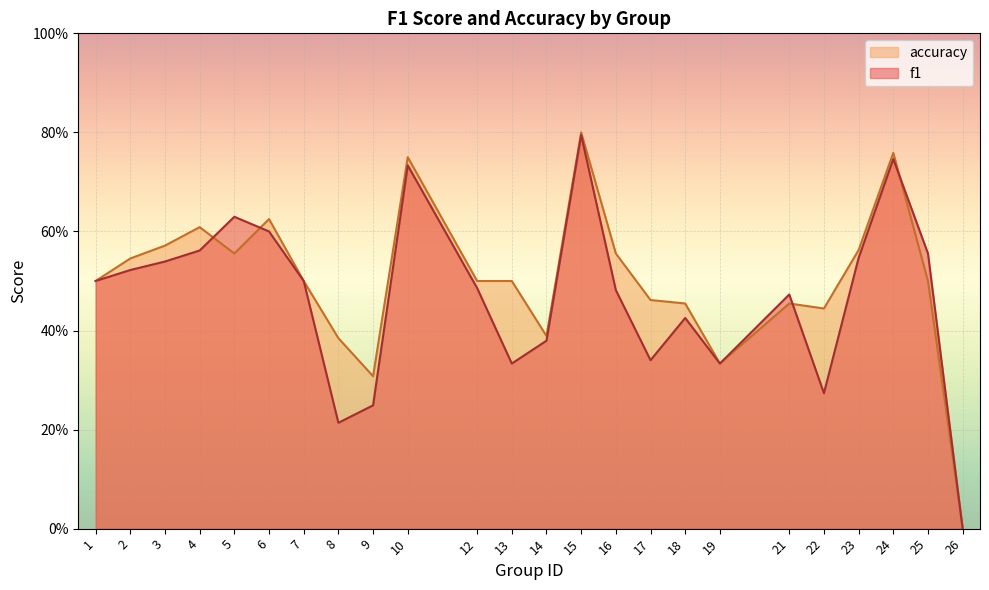

How many positive values does the f1 series have?

23